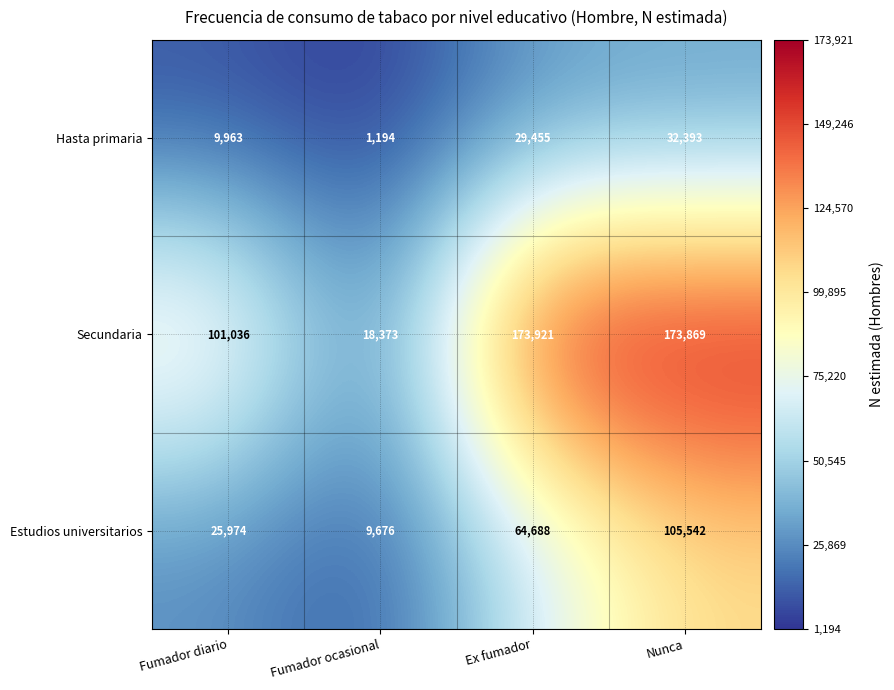

What is the sum of the Hasta primaria values at Nunca and Ex fumador?

61848